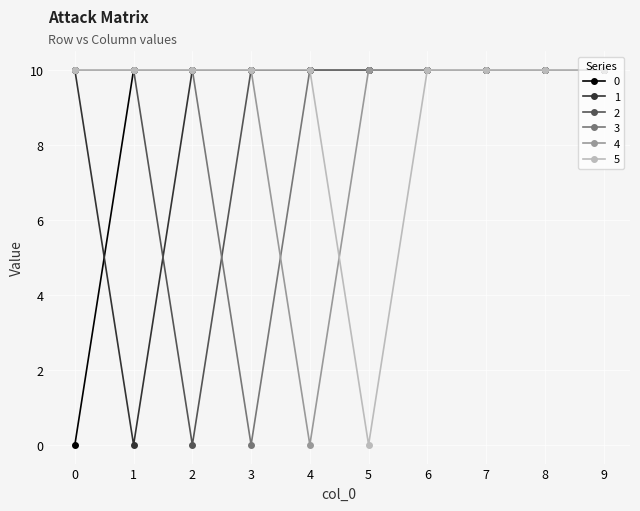

At how many categories does at least one series exceed 6?

10